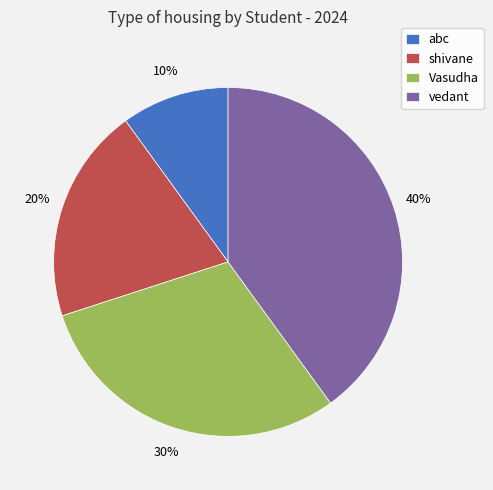

Between Vasudha and vedant, which is larger?

vedant